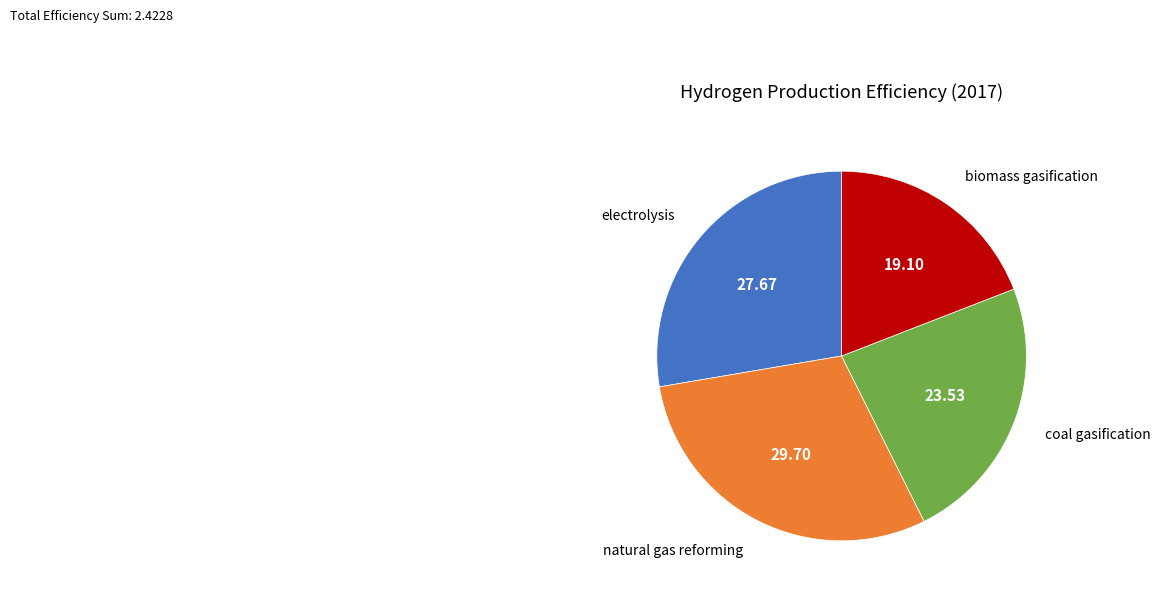

What is the largest slice in the pie chart?

natural gas reforming